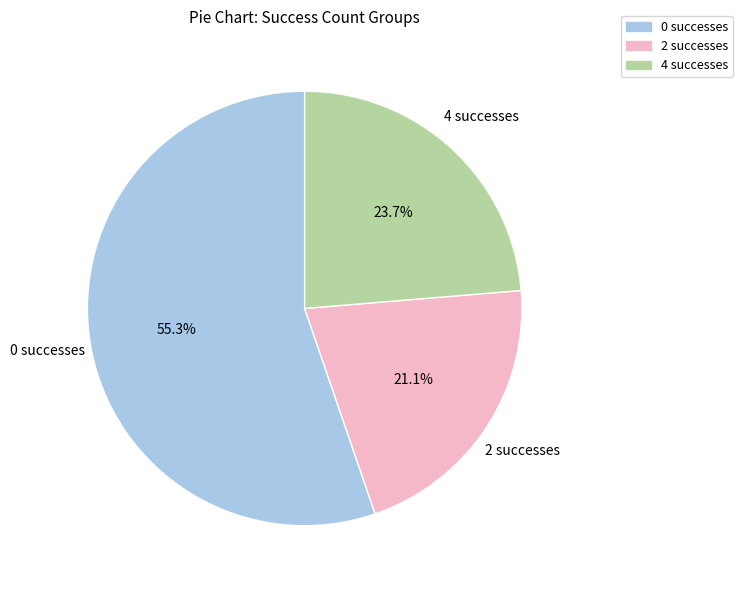

How many slices are in this pie chart?

3